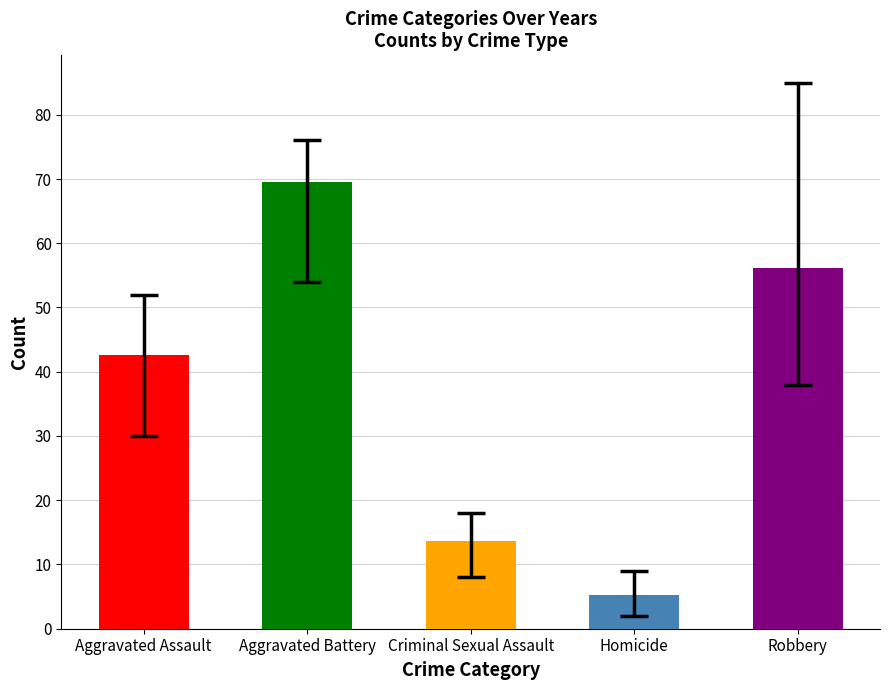

The value at Criminal Sexual Assault is 19.1. True or false?

False